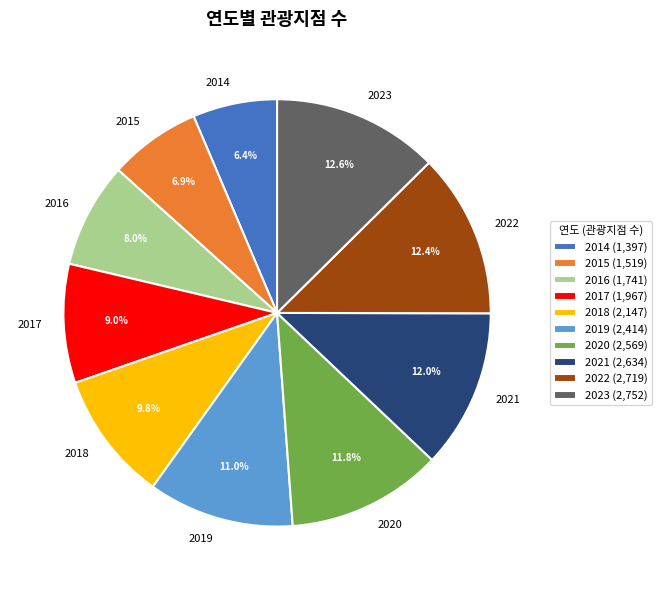

To the nearest percent, what portion does 2018 represent?

10%